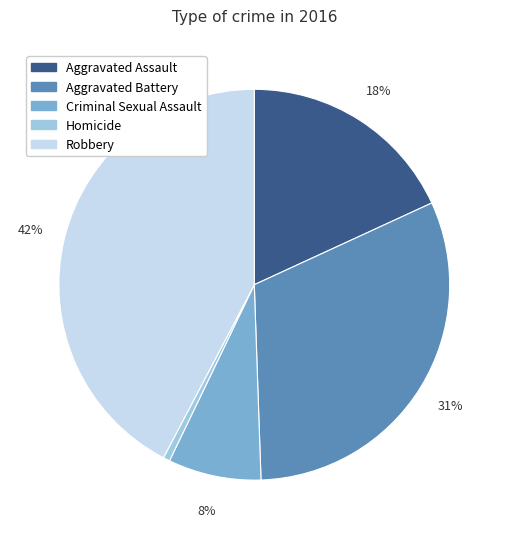

To the nearest percent, what portion does Criminal Sexual Assault represent?

8%